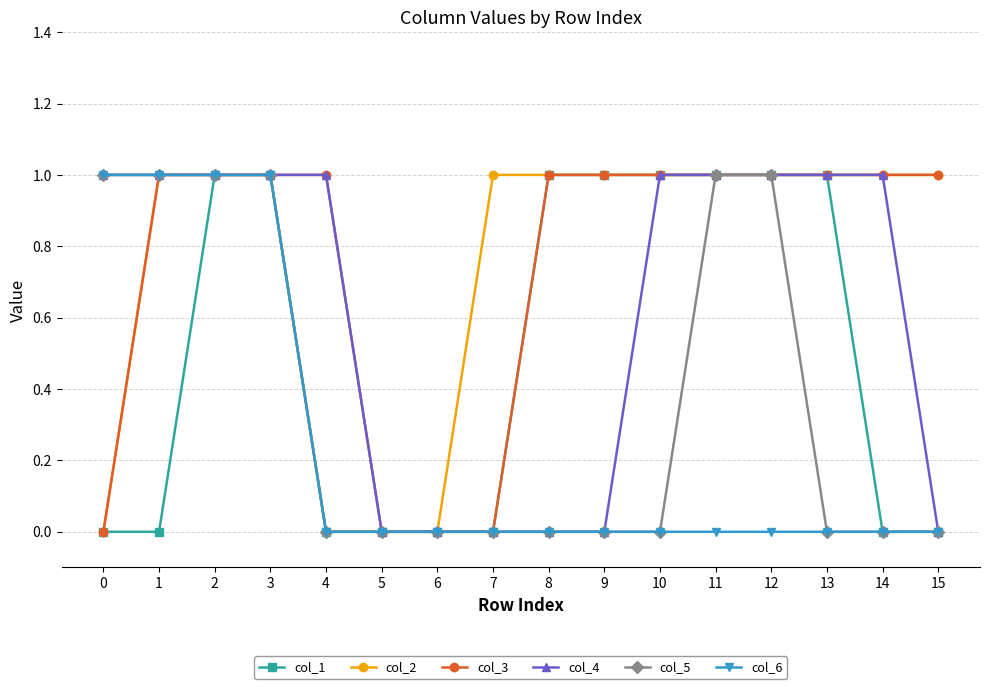

What is the difference between the maximum and second lowest values in the col_2 series?

1